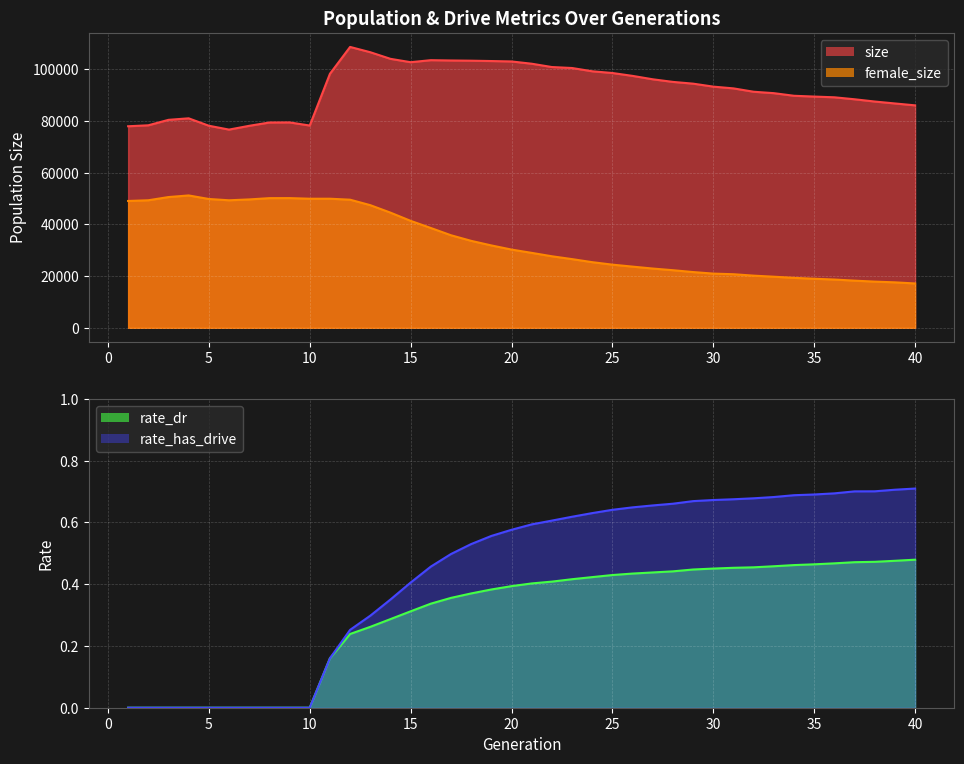

How many data points in size are above 93337?

19